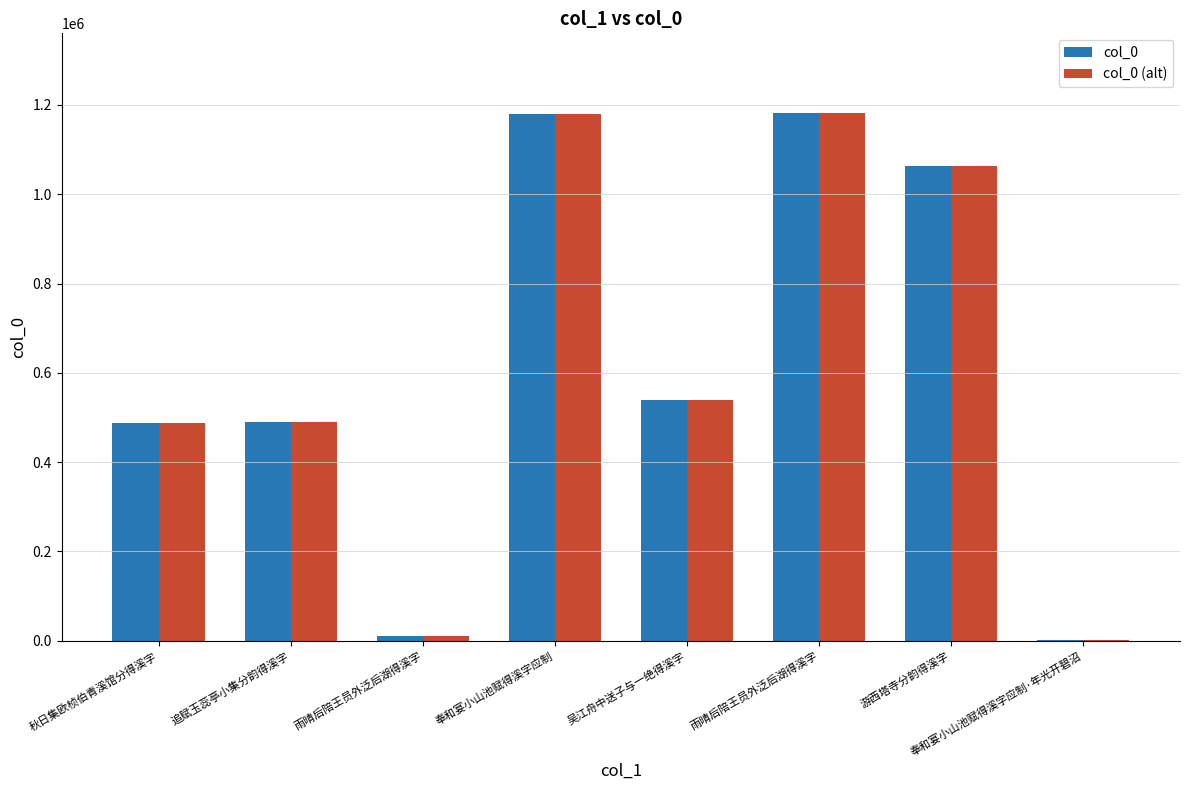

Are the bars horizontal?

No